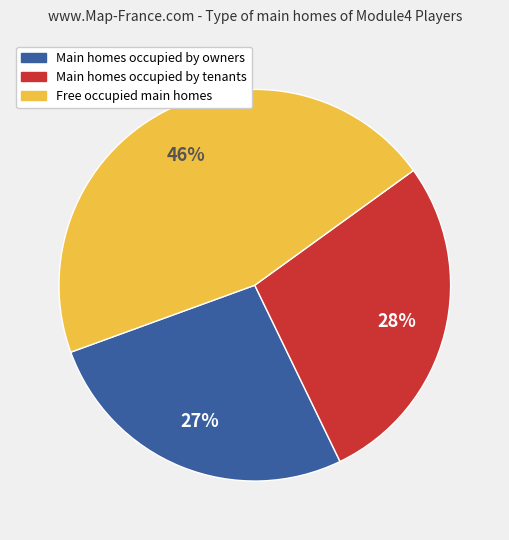

Does Main homes occupied by owners account for over 50% of the chart?

No